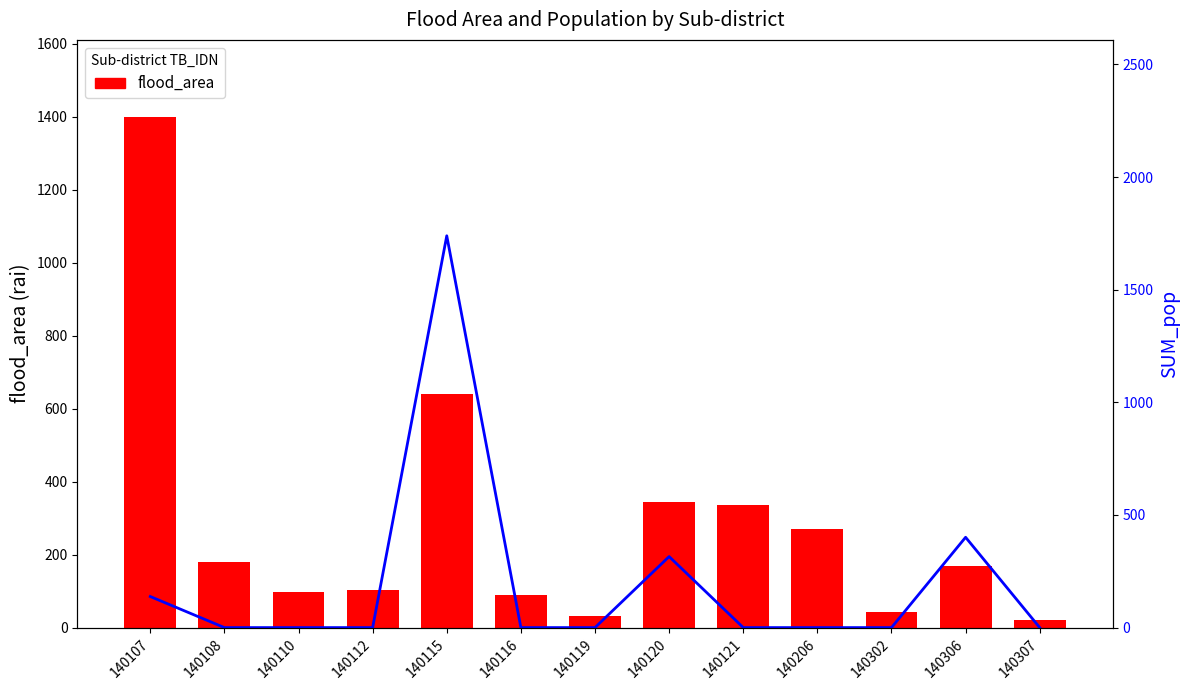

How many data points in flood_area are less than 167?

6